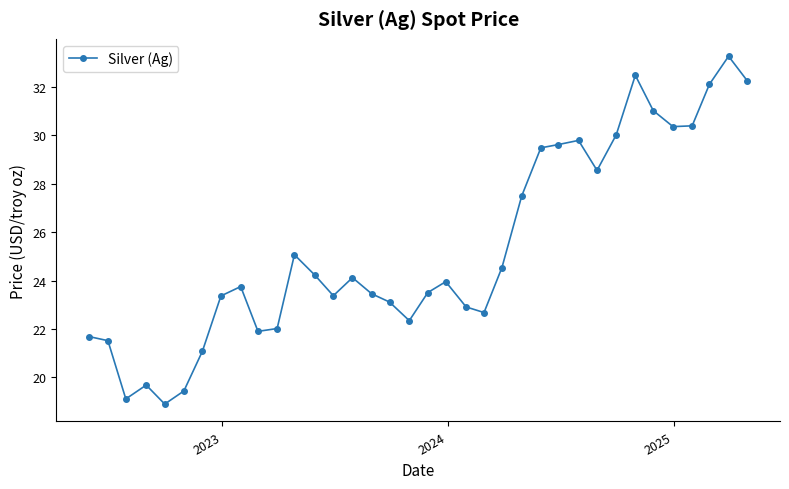

What is the smallest value displayed?

18.9